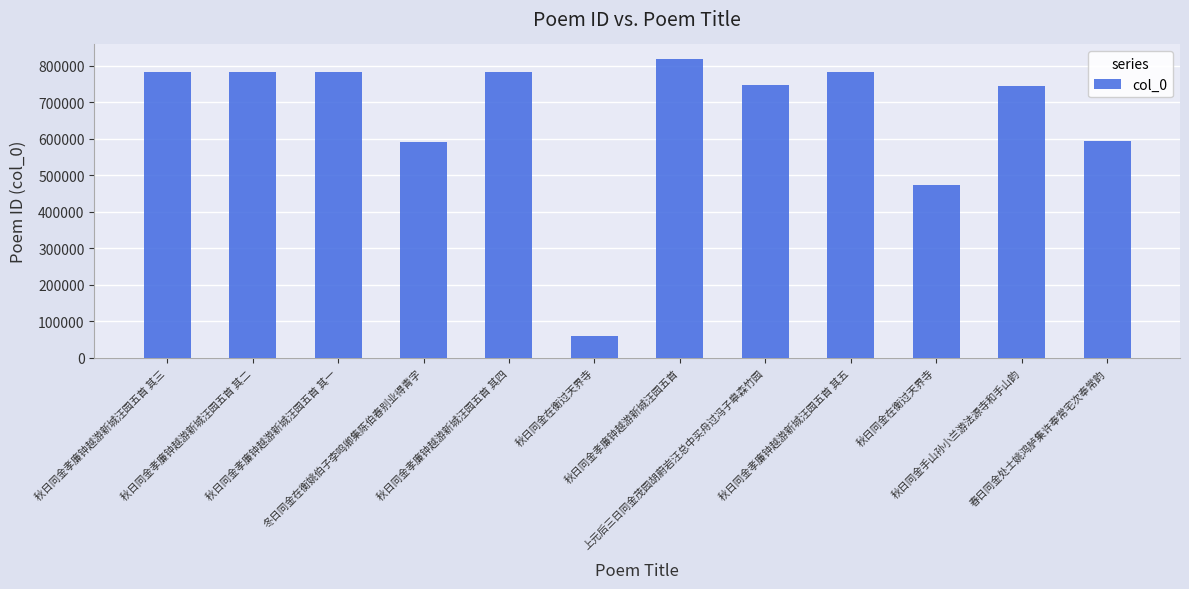

What is the minimum value shown in the chart?

60708